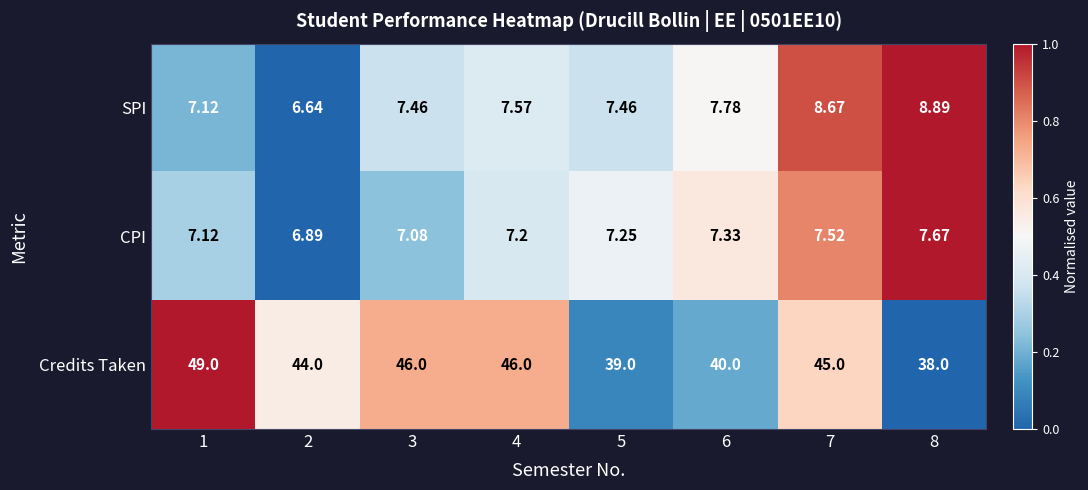

Which series has the largest range (max minus min)?

Credits Taken